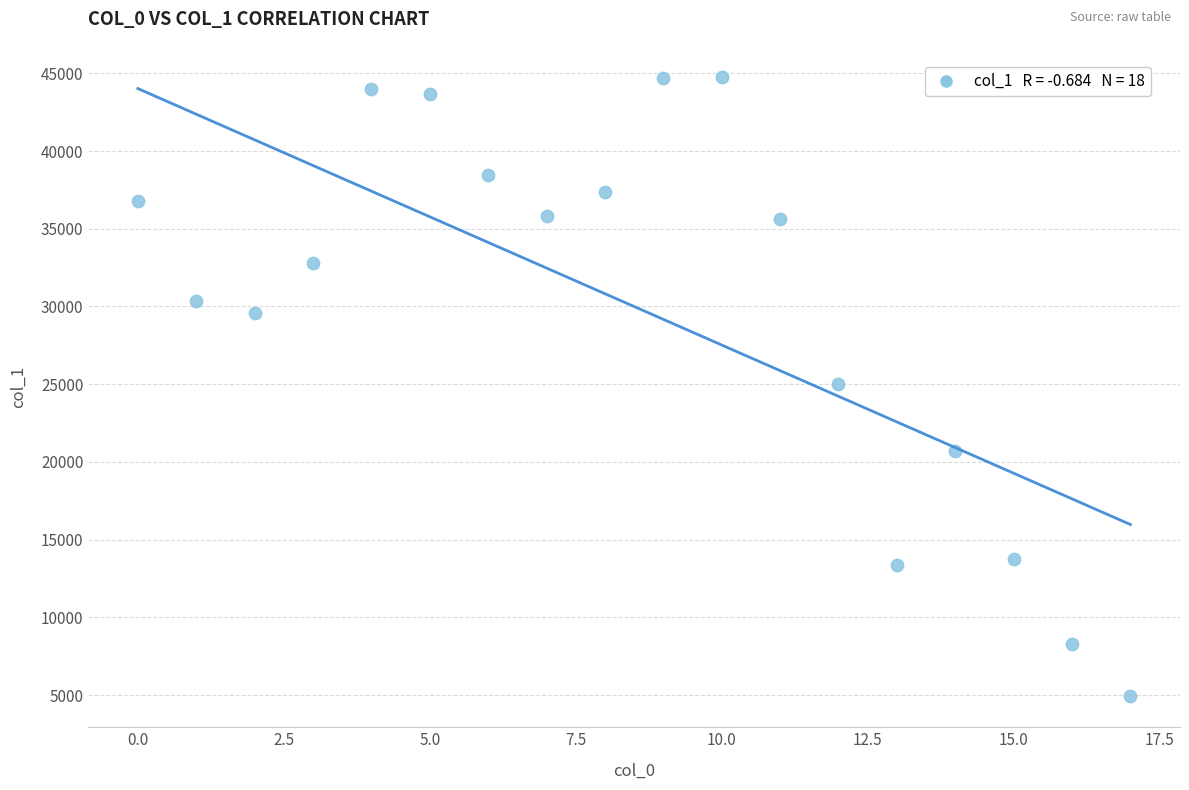

What is the range of Y values (max minus min)?

39851